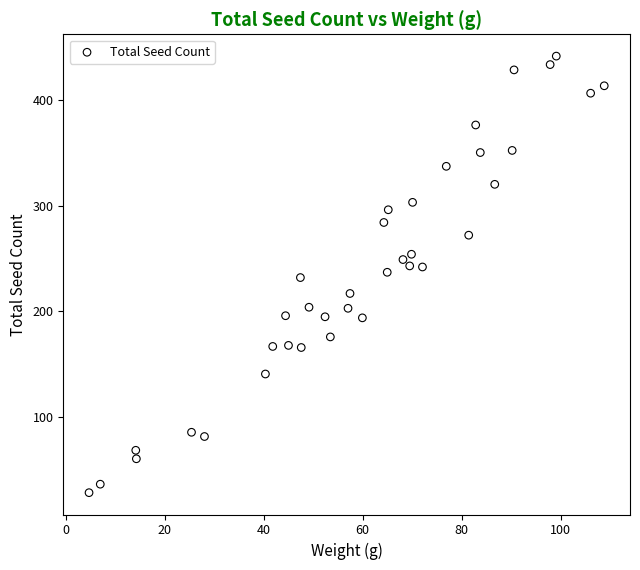

What is the range of Y values (max minus min)?

412